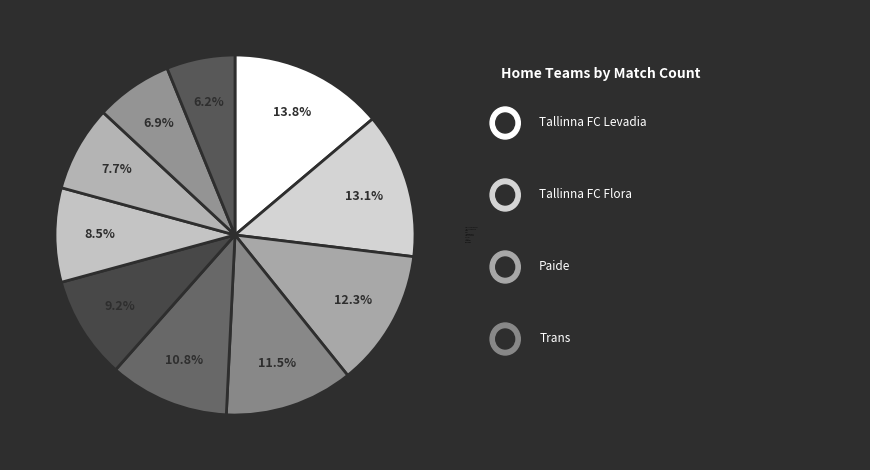

How many slices are in this pie chart?

10